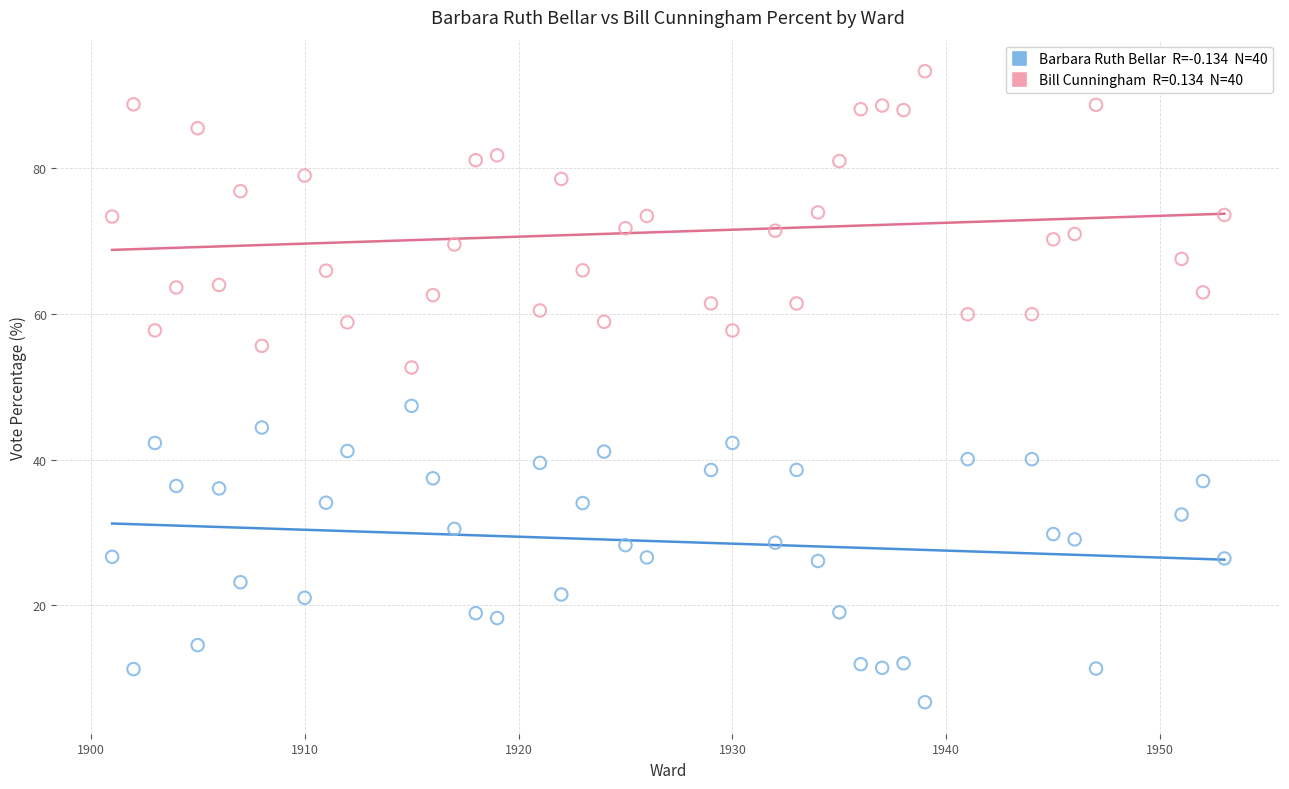

Across all data points, what is the range of X values (max minus min)?

52.0